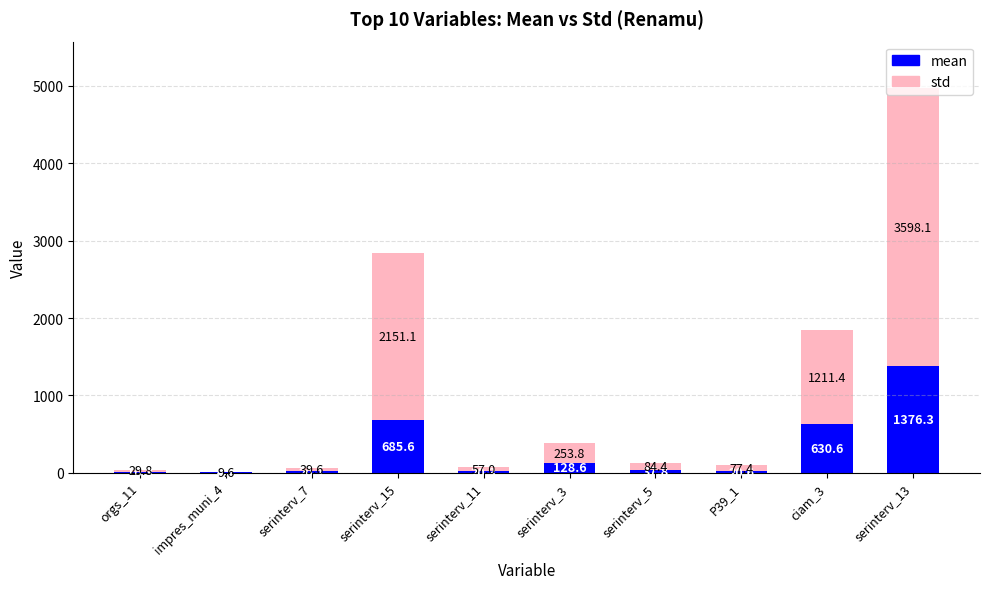

At which category is the sum across all series the highest?

serinterv_13